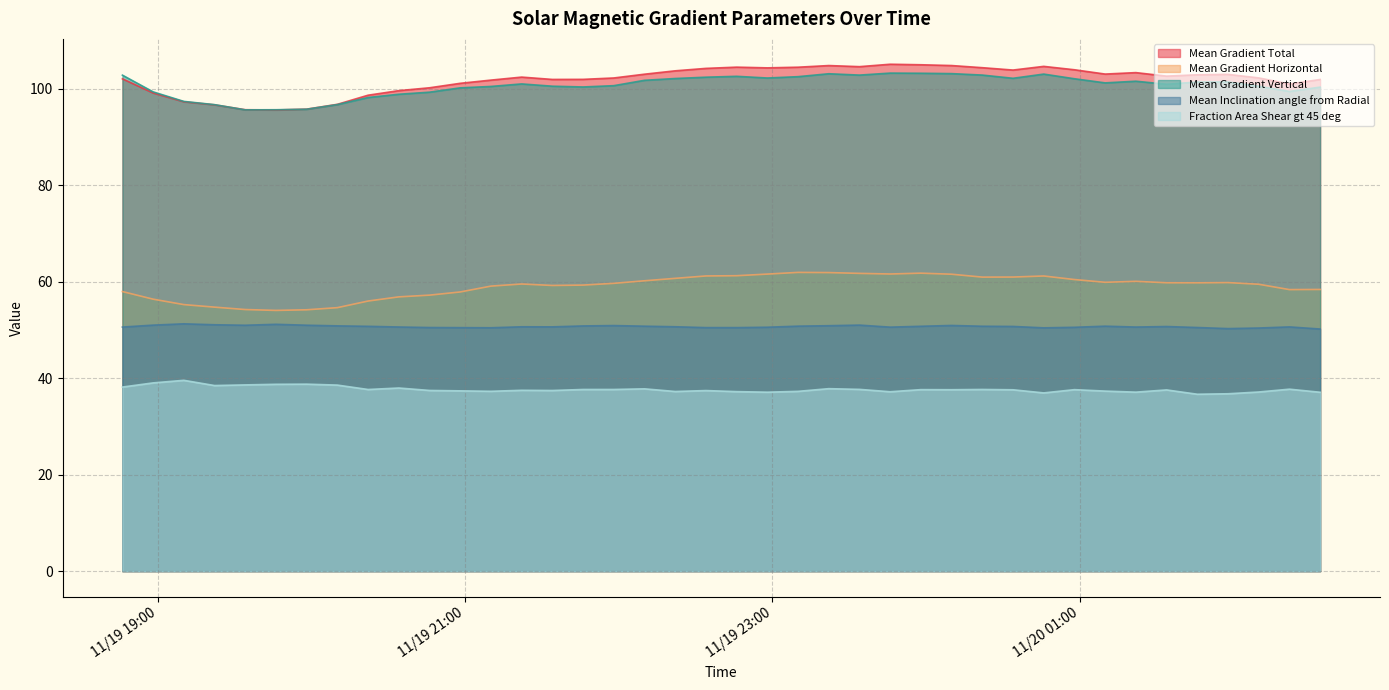

What position from the left is 2012/11/19 23:46?

26